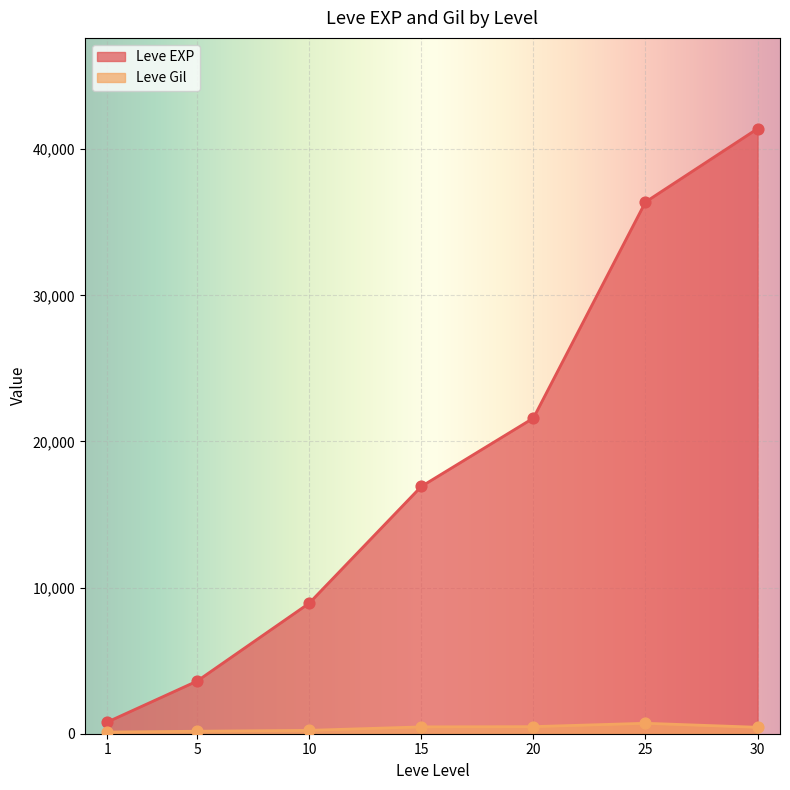

Is the value of Leve EXP at 10 greater than the value of Leve Gil at 15?

Yes